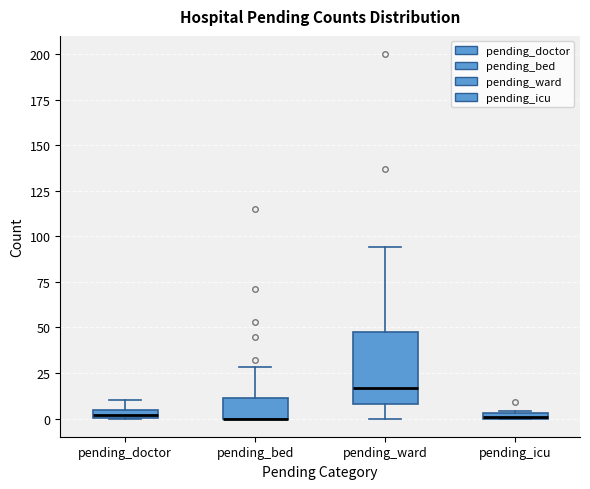

Where does the median line of the box for pending_ward sit on the y-axis? The values are not printed on the chart, so give them approximately, as read against the axis.

15